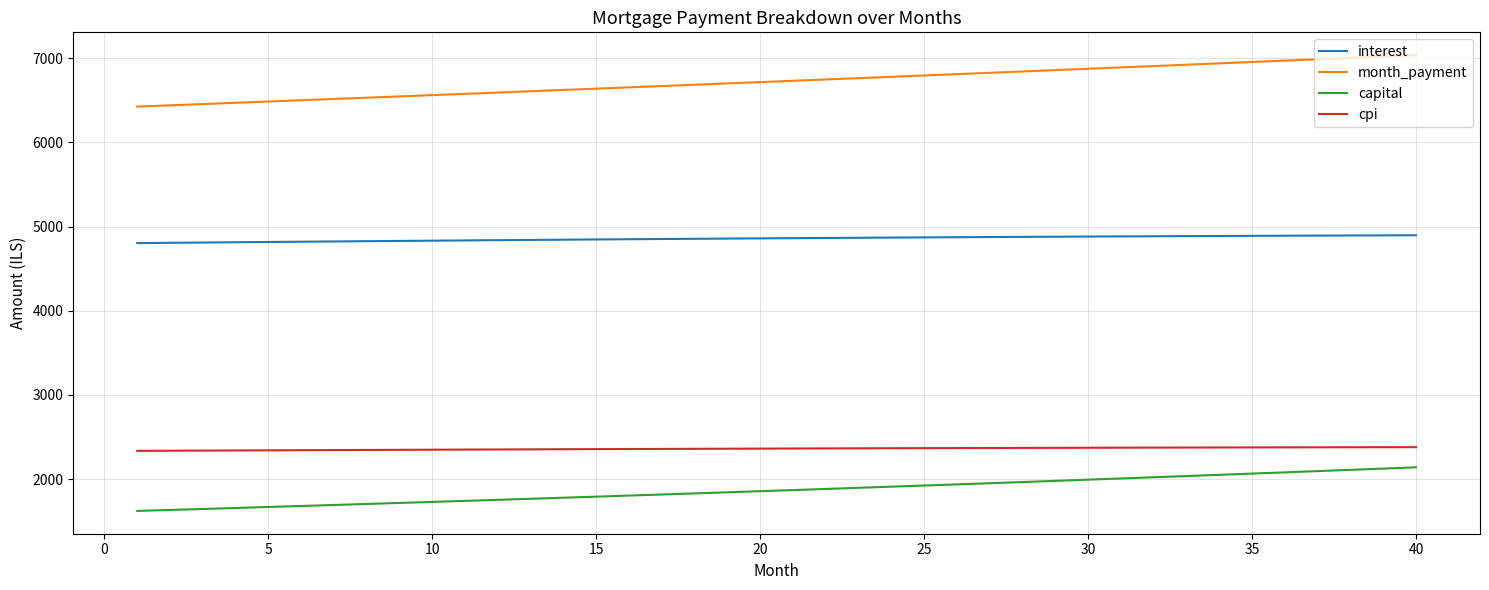

Which series has the largest total across all categories?

month_payment